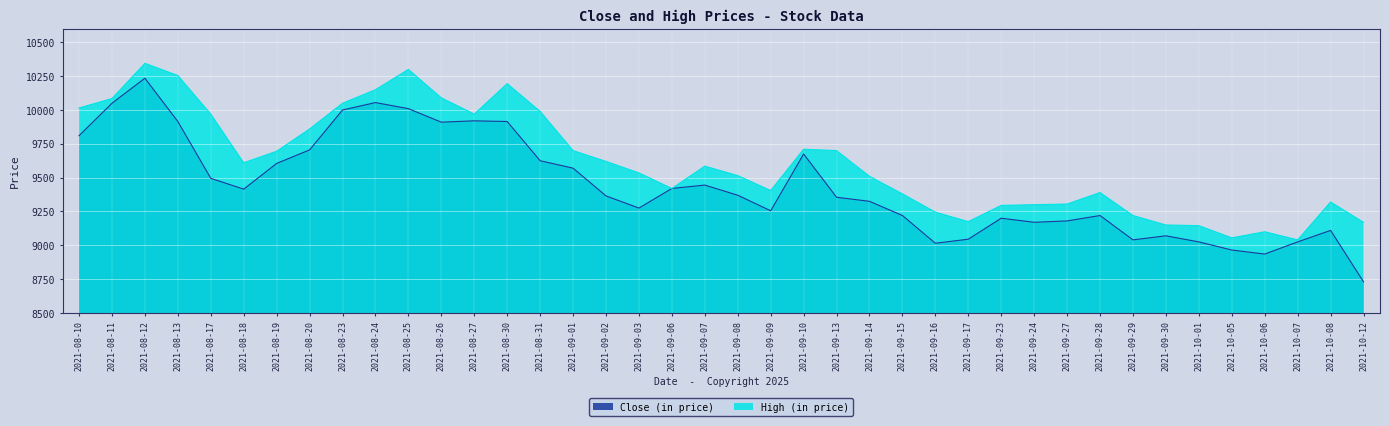

Rank the series at 2021-09-13 from highest to lowest value.

High, Close